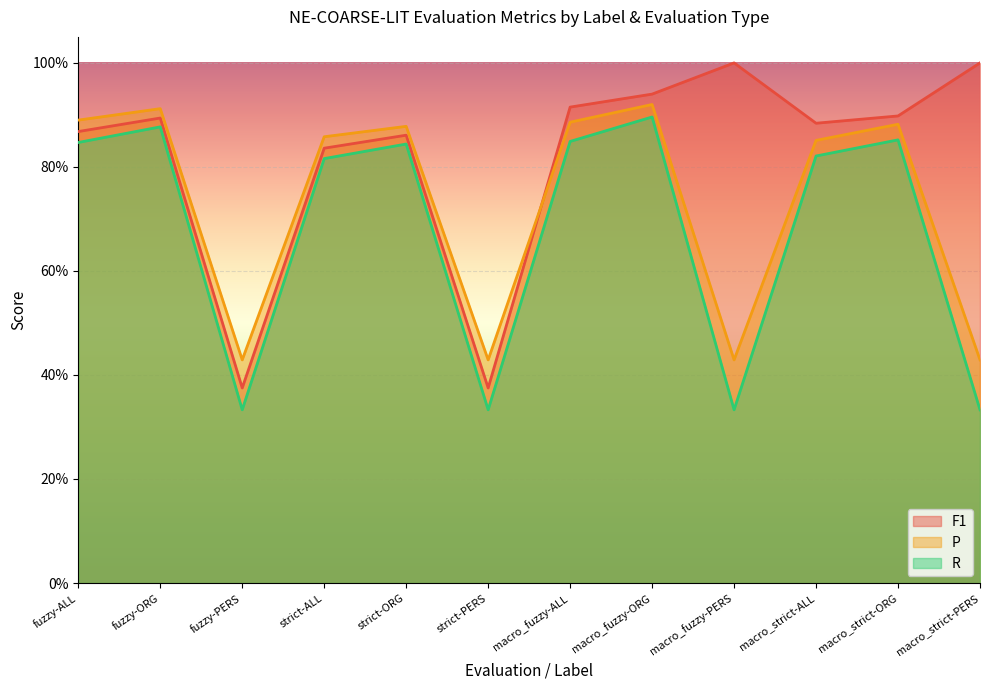

At which label is P closest to 0?

fuzzy-PERS